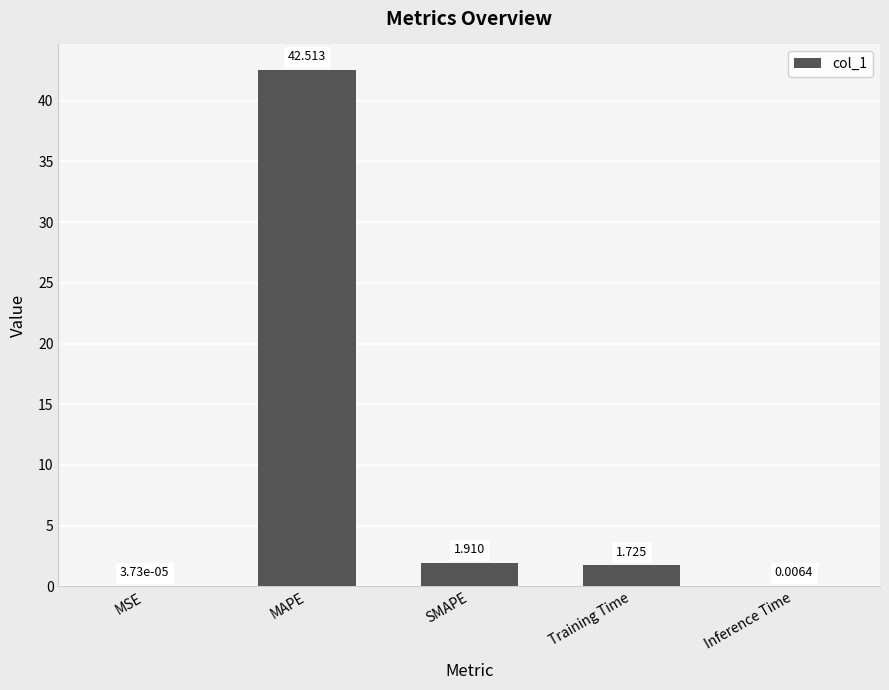

What is the average value?

9.2